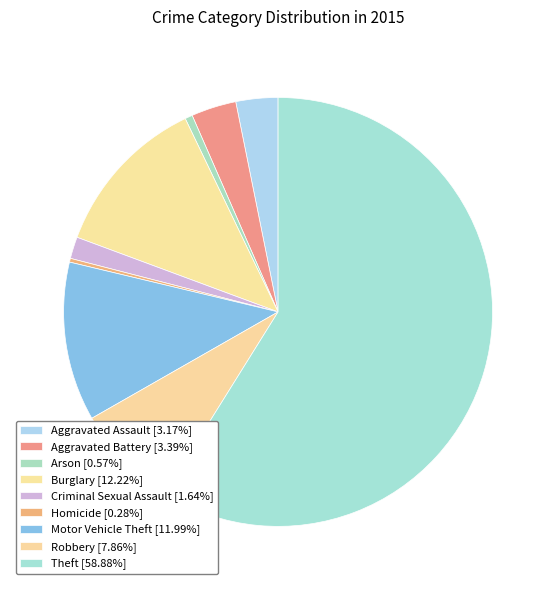

Is there a majority slice in this chart?

Yes